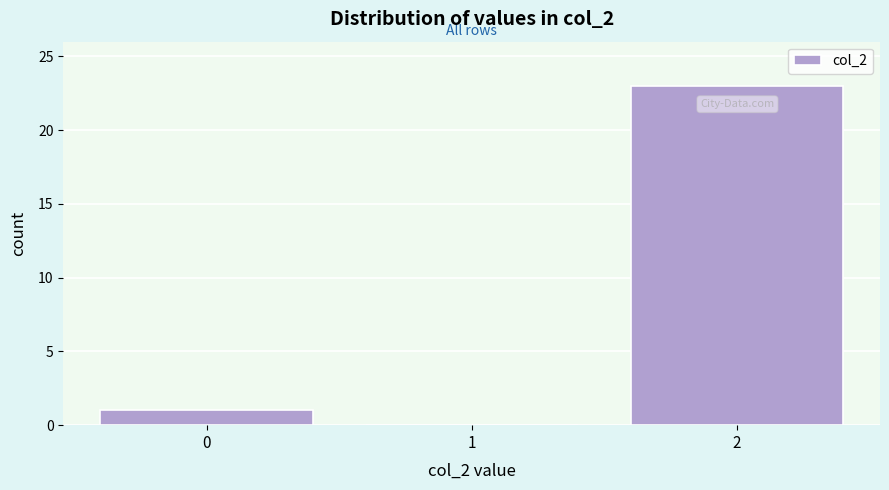

Reading right to left, list all the values displayed in this chart.

2=23	1=0	0=1